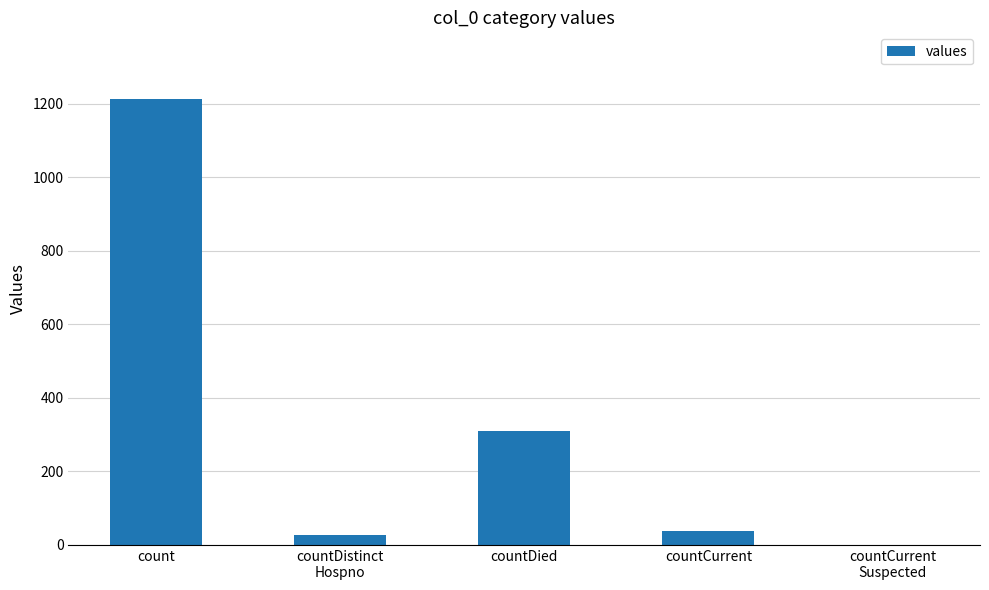

Reading right to left, transcribe all the data shown in this chart.

countCurrent
Suspected=0	countCurrent=37	countDied=310	countDistinct
Hospno=27	count=1213